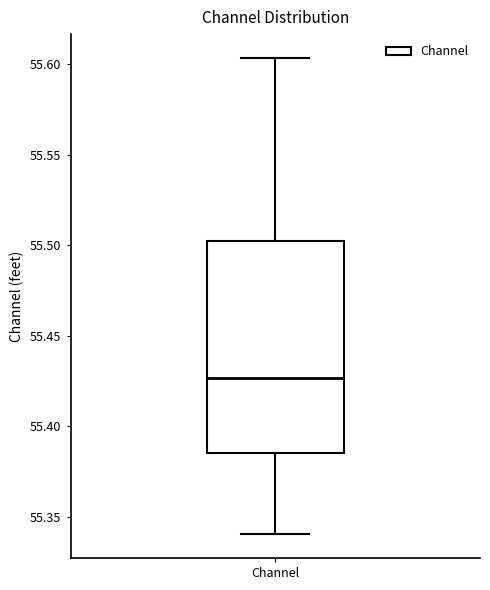

Transcribe this box plot: give where the median line is, the range the box spans, and where the two whiskers end, as read against the y-axis. The values are not printed on the chart, so give them approximately, as read against the axis.

median 55.425, box 55.385 to 55.500, whiskers 55.340 to 55.605